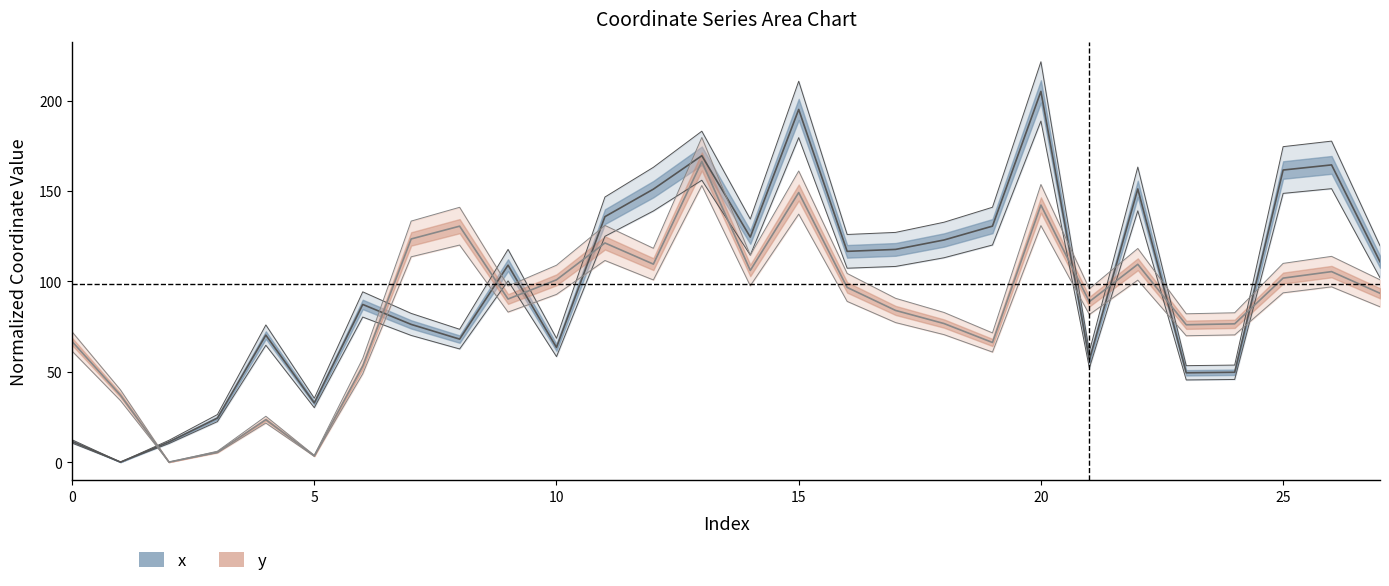

Between 23 and 19, which is larger?

19